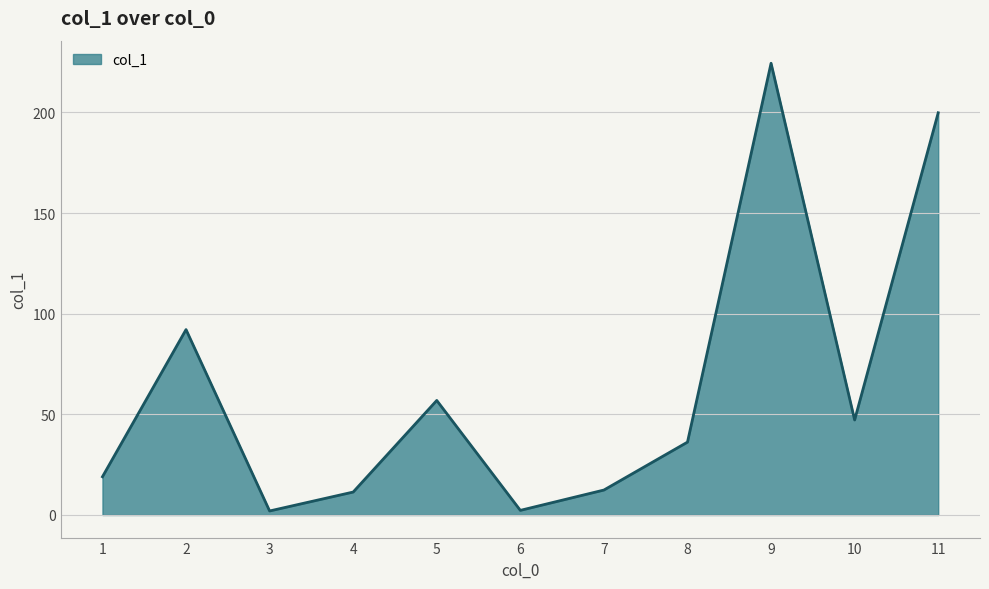

How many interior local valleys (lower than both neighbors) does the data have?

3